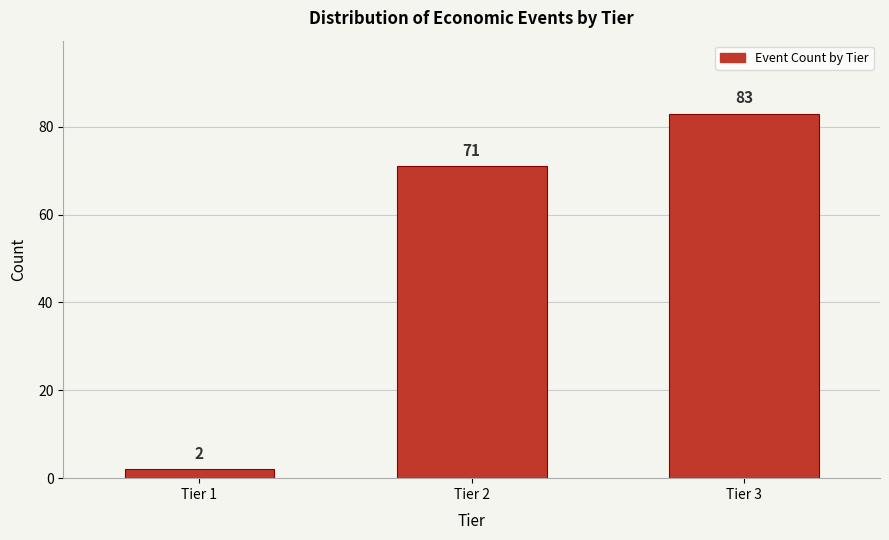

Reading left to right, transcribe all the data shown in this chart.

2	71	83